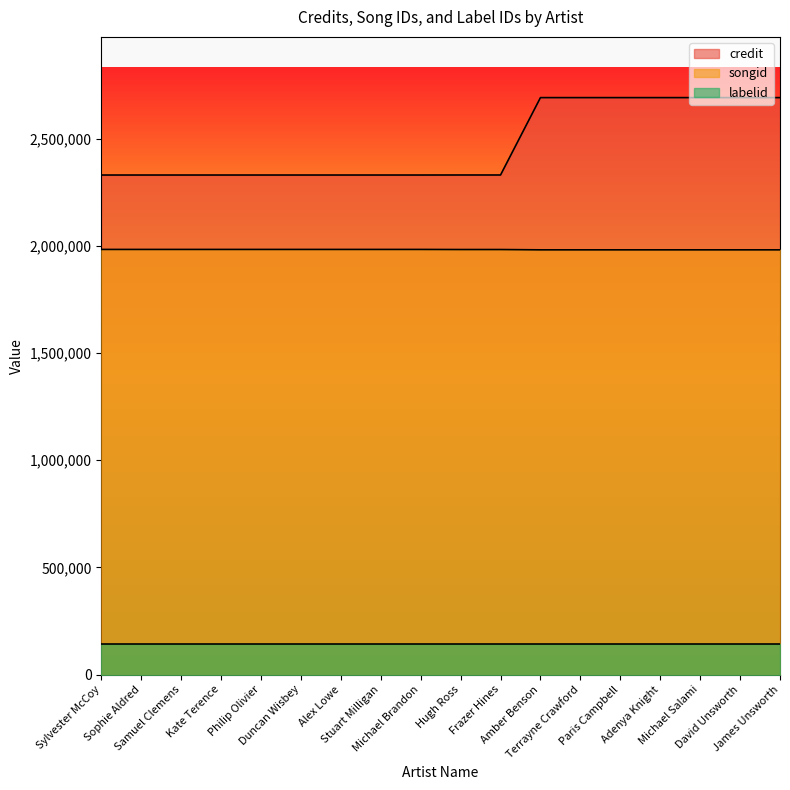

What value does the credit series have at Alex Lowe?

2331107.1